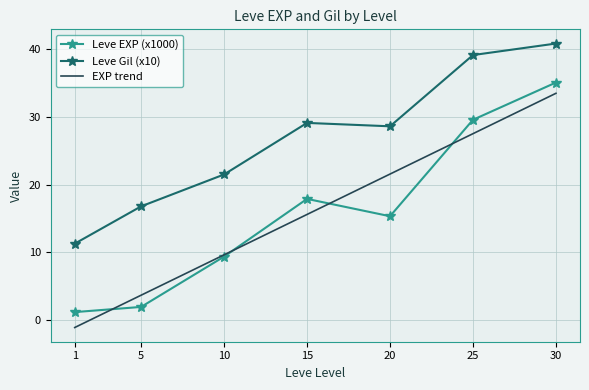

Rank the categories by Leve EXP (x1000) value from highest to lowest.

30, 25, 15, 20, 10, 5, 1